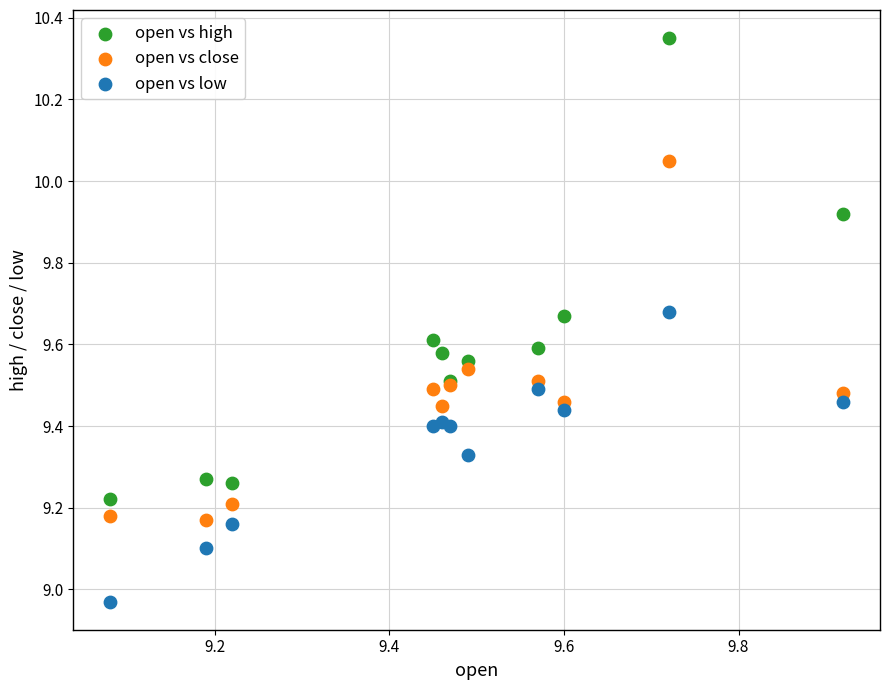

Which series contains the lowest Y value?

open vs low